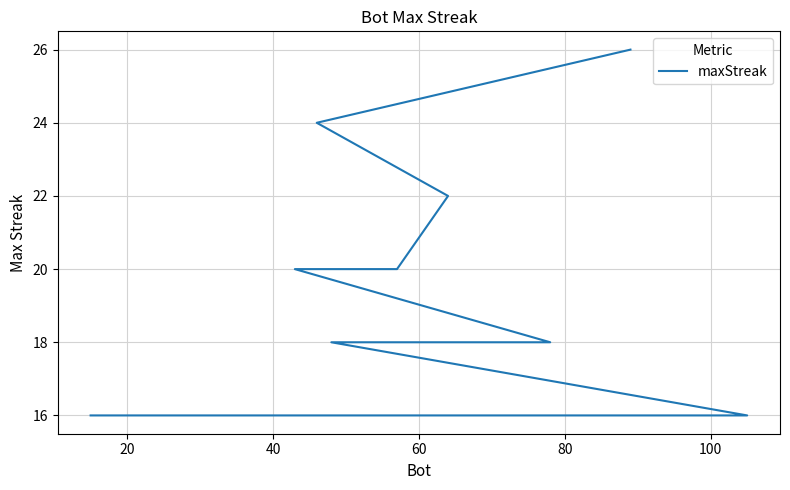

Read the value at 80.

20